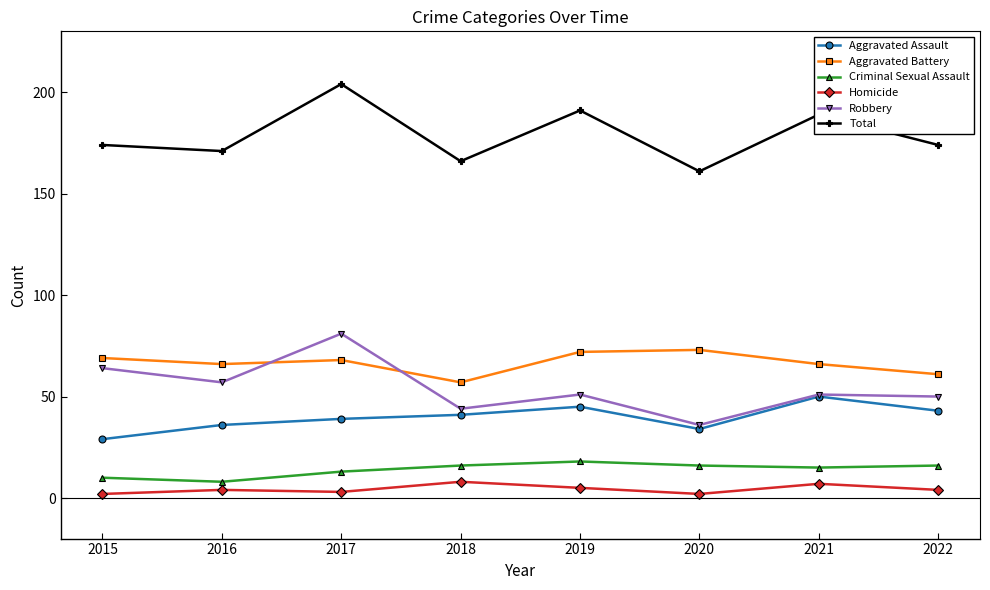

At which category does Robbery reach its first local valley?

2016